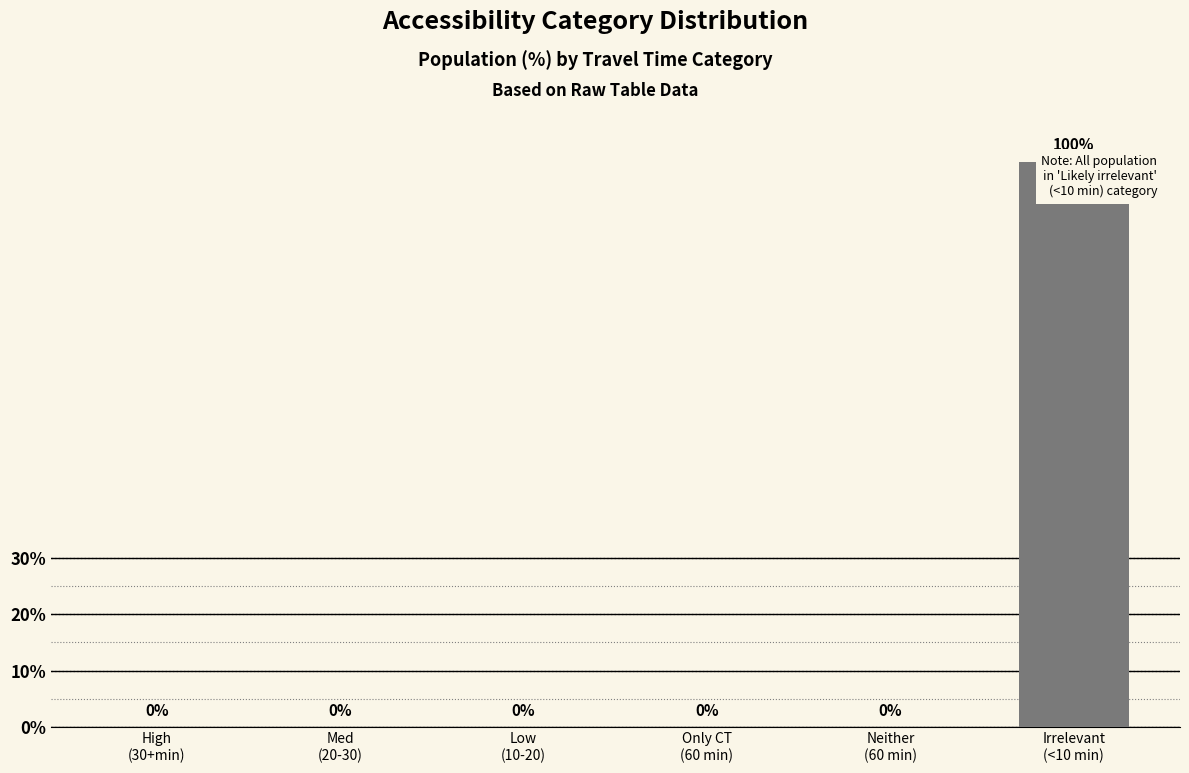

Reading left to right, extract all data points from this chart.

0	0	0	0	0	100